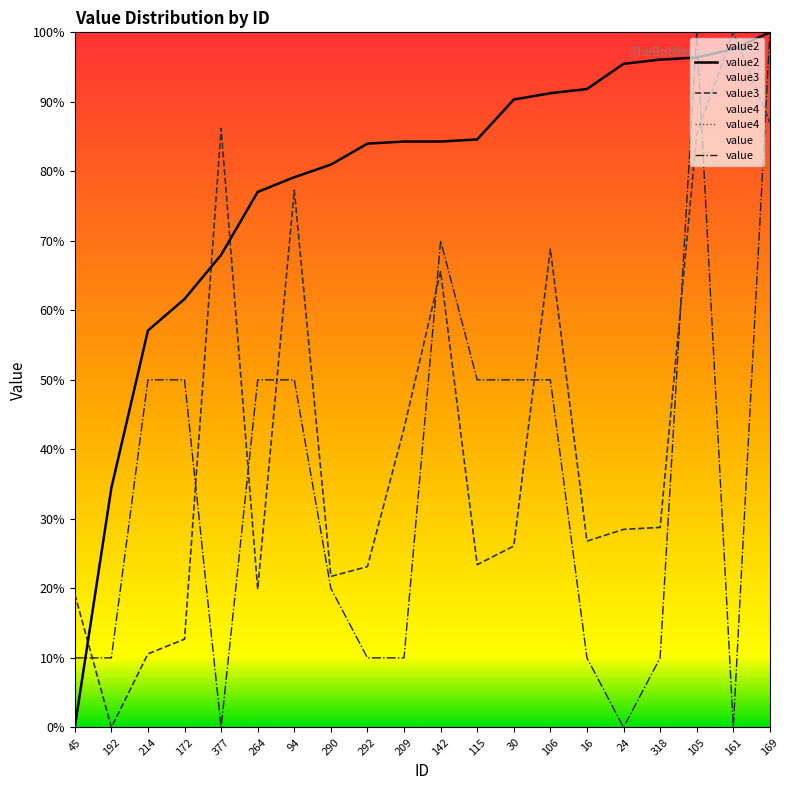

Does the chart display data point markers on the line(s)?

No